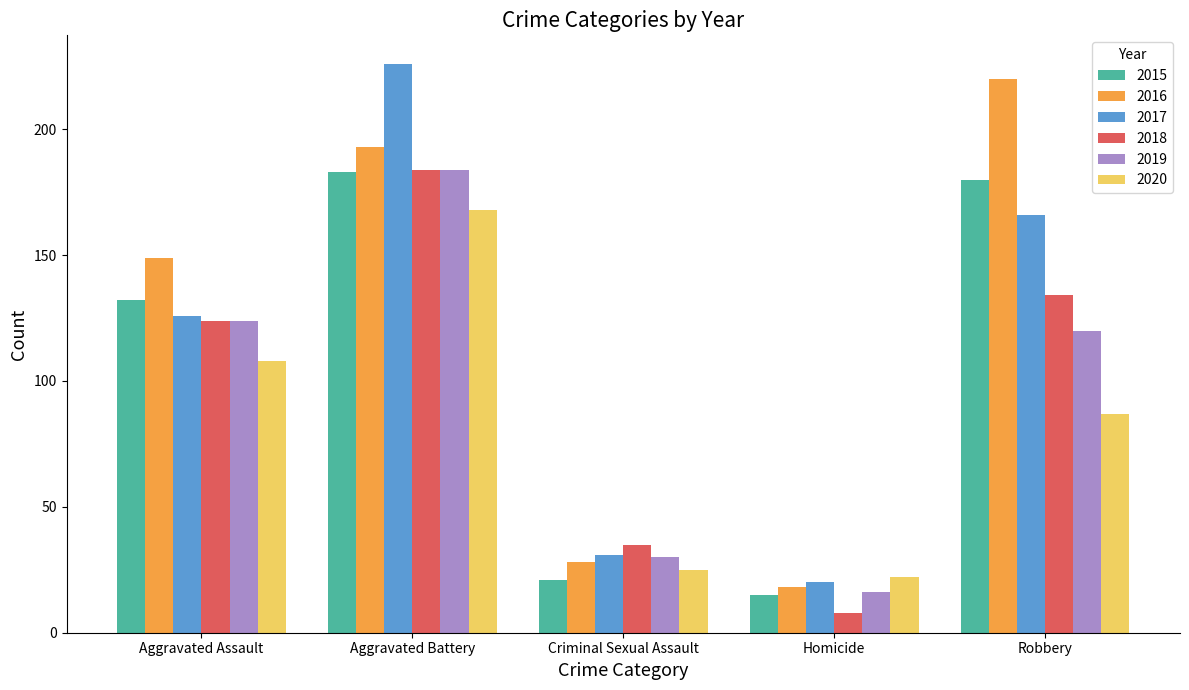

Reading left to right, list all the values displayed in this chart.

2015: 132	183	21	15	180
2016: 149	193	28	18	220
2017: 126	226	31	20	166
2018: 124	184	35	8	134
2019: 124	184	30	16	120
2020: 108	168	25	22	87